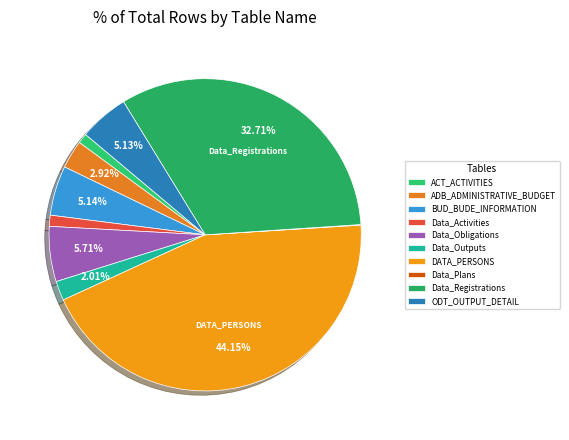

Which category has the biggest portion of the pie?

DATA_PERSONS